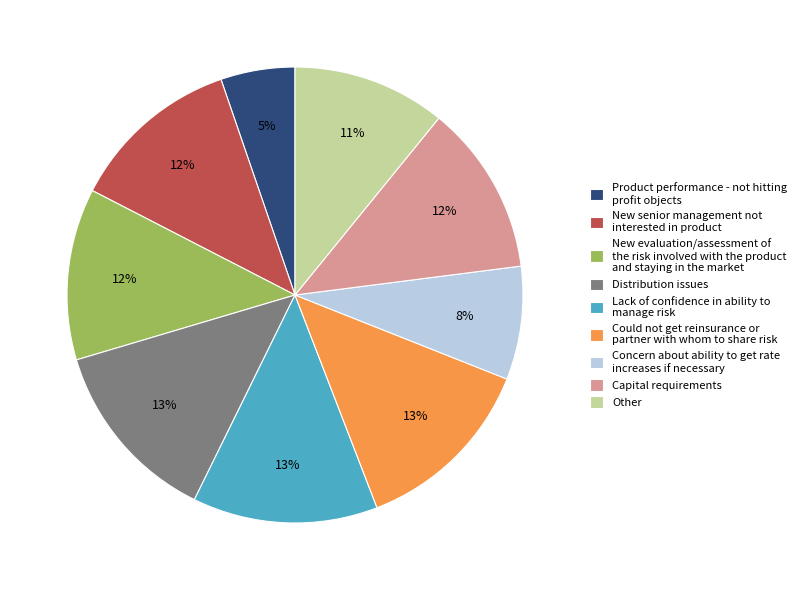

Which has a higher value, Lack of confidence in ability to manage risk or Concern about ability to get rate increases if necessary?

Lack of confidence in ability to manage risk